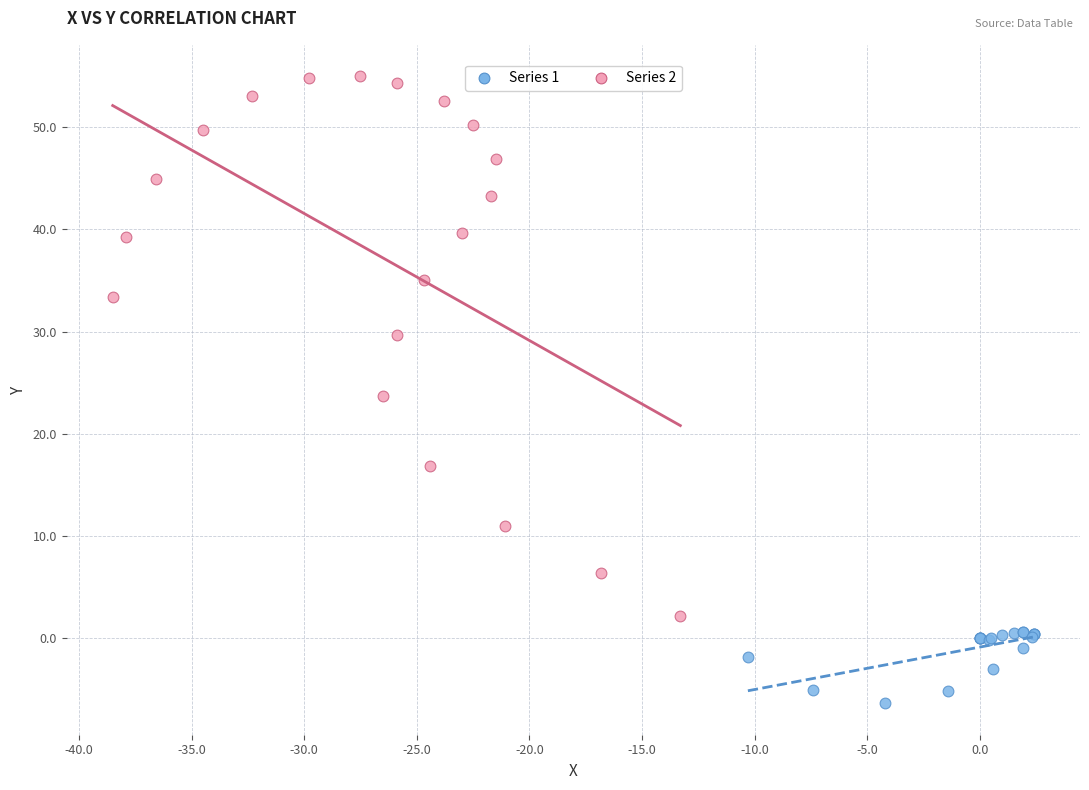

Which series contains the highest Y value?

Series 2